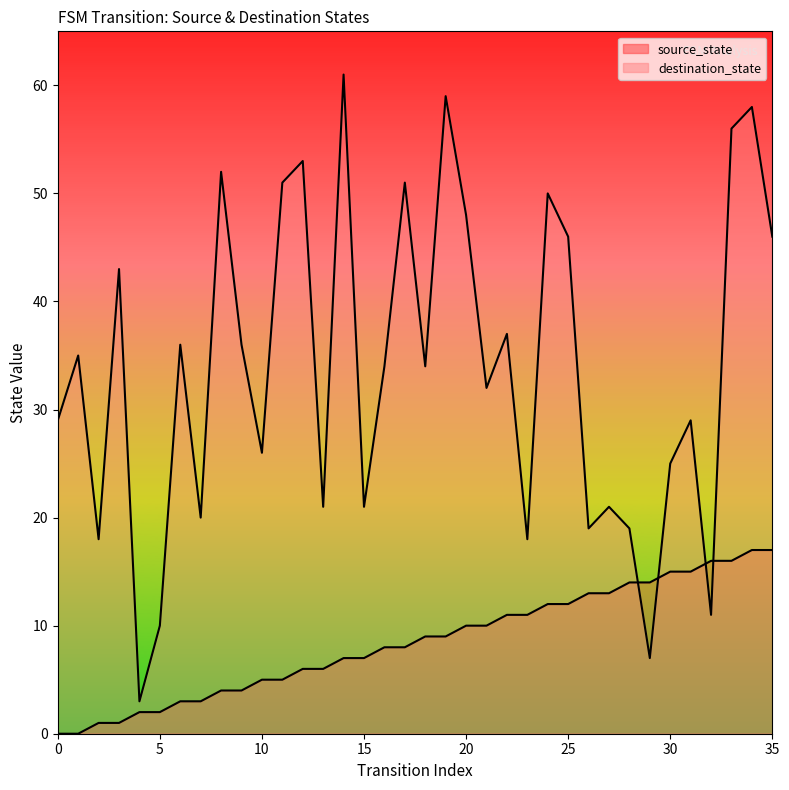

True or false: source_state has more than 2 points higher than both neighbors.

False